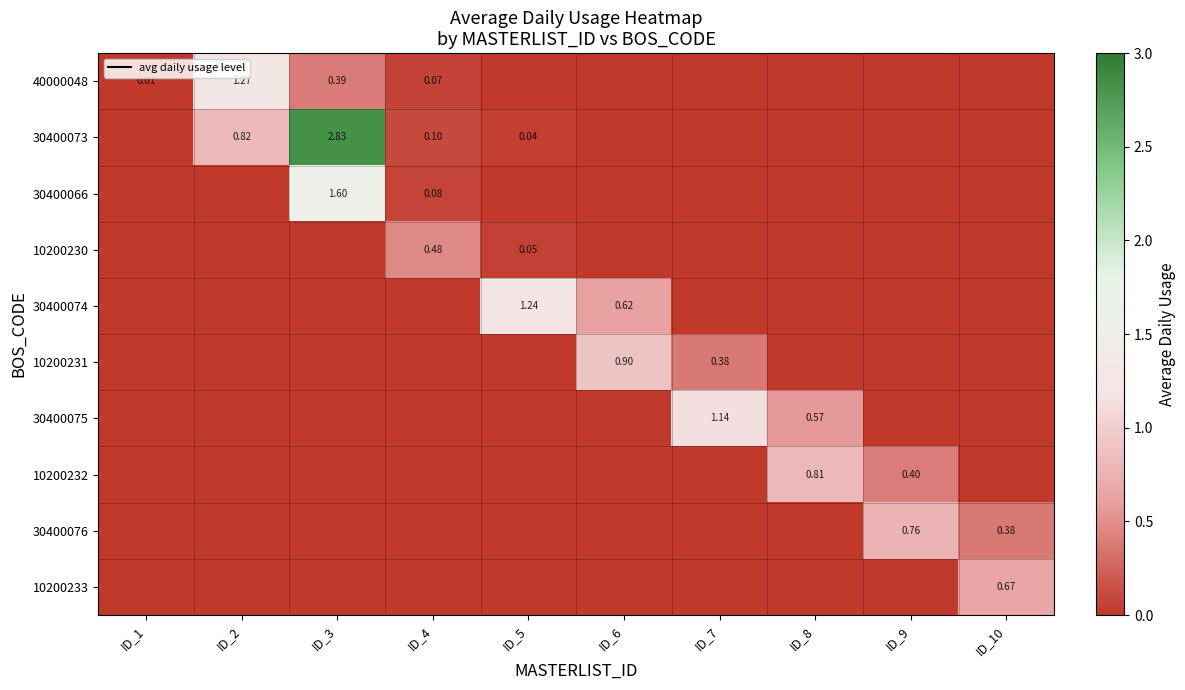

Count the number of data series in this chart.

10